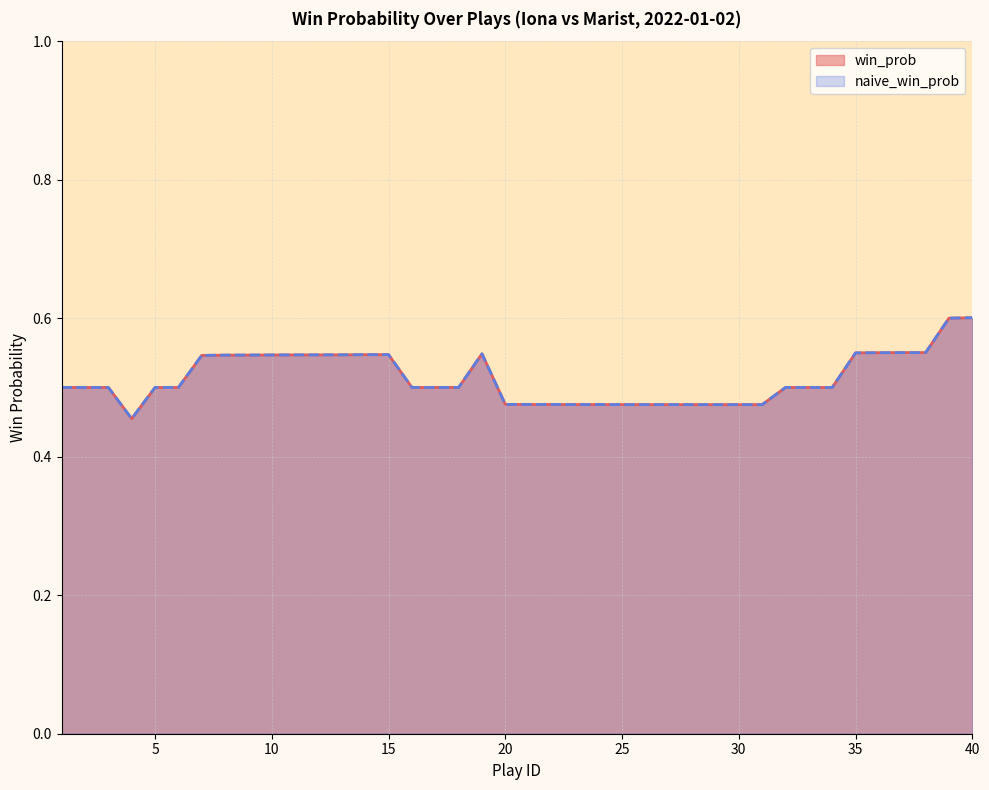

Where is the first local minimum for win_prob?

4